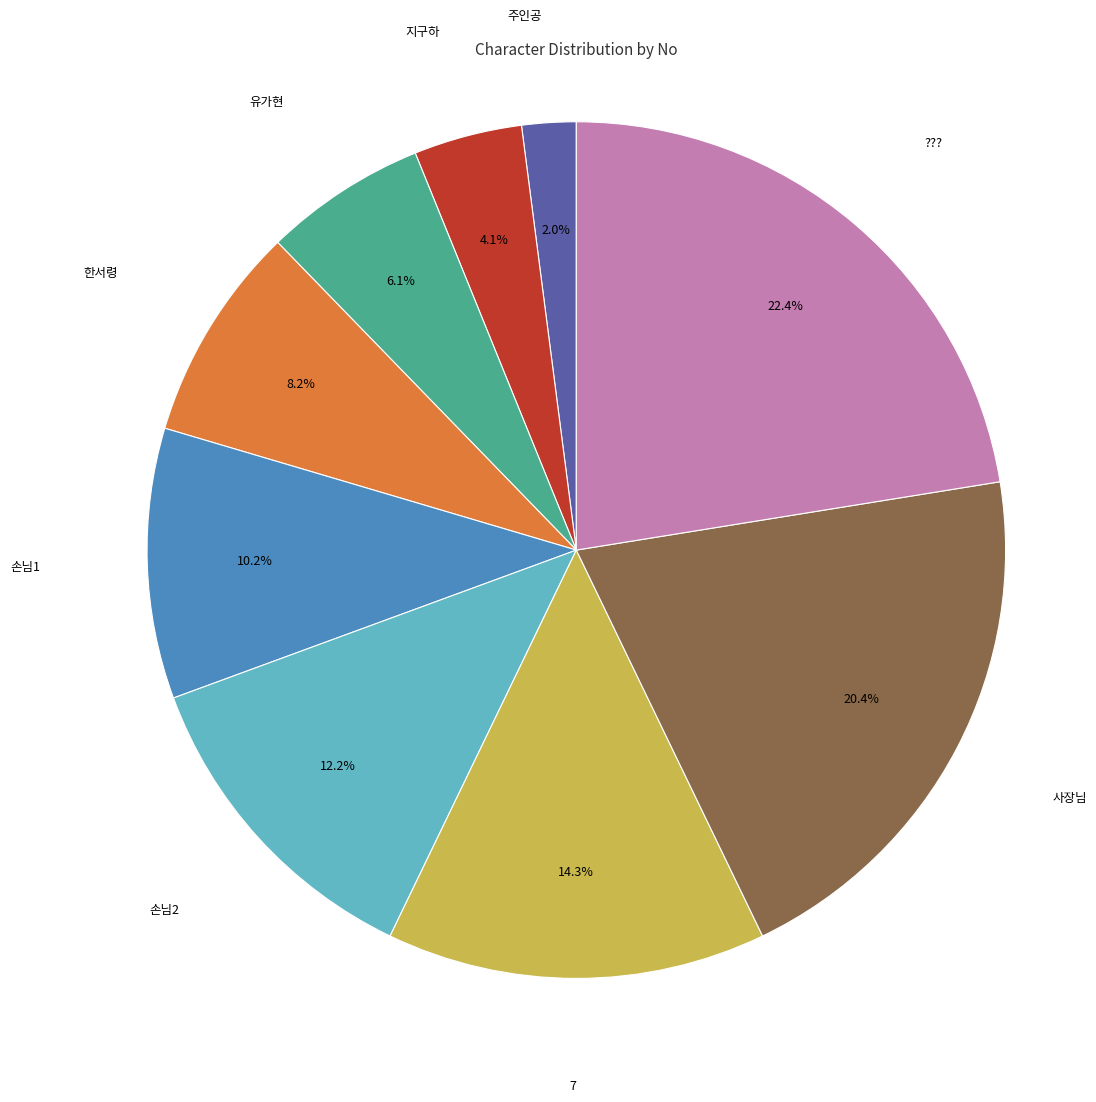

To the nearest percent, what percentage of the pie is 손님1?

10%